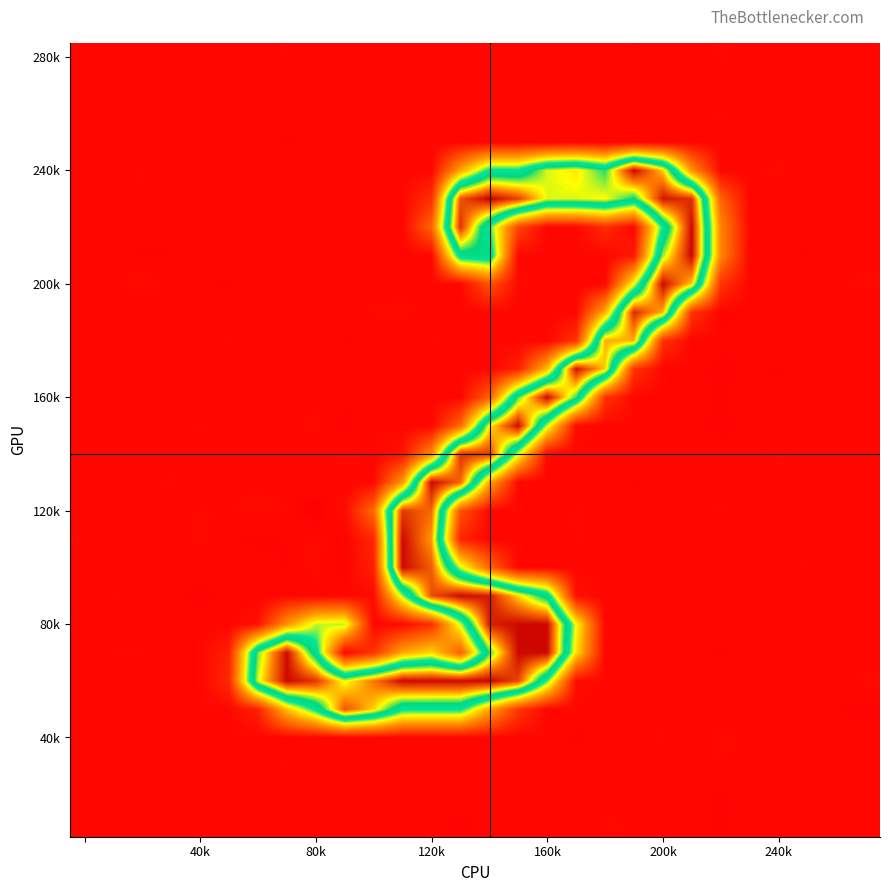

How many distinct data groups are displayed?

28